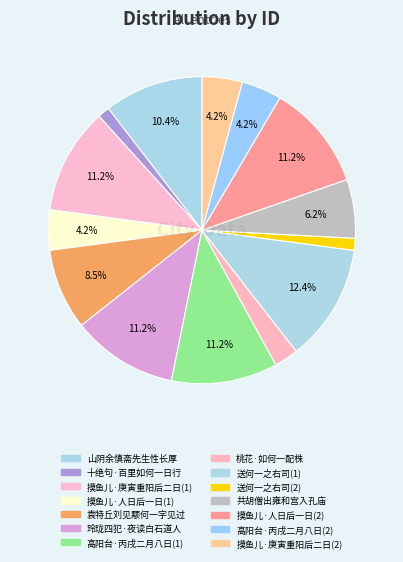

Count the number of slices in the pie.

14